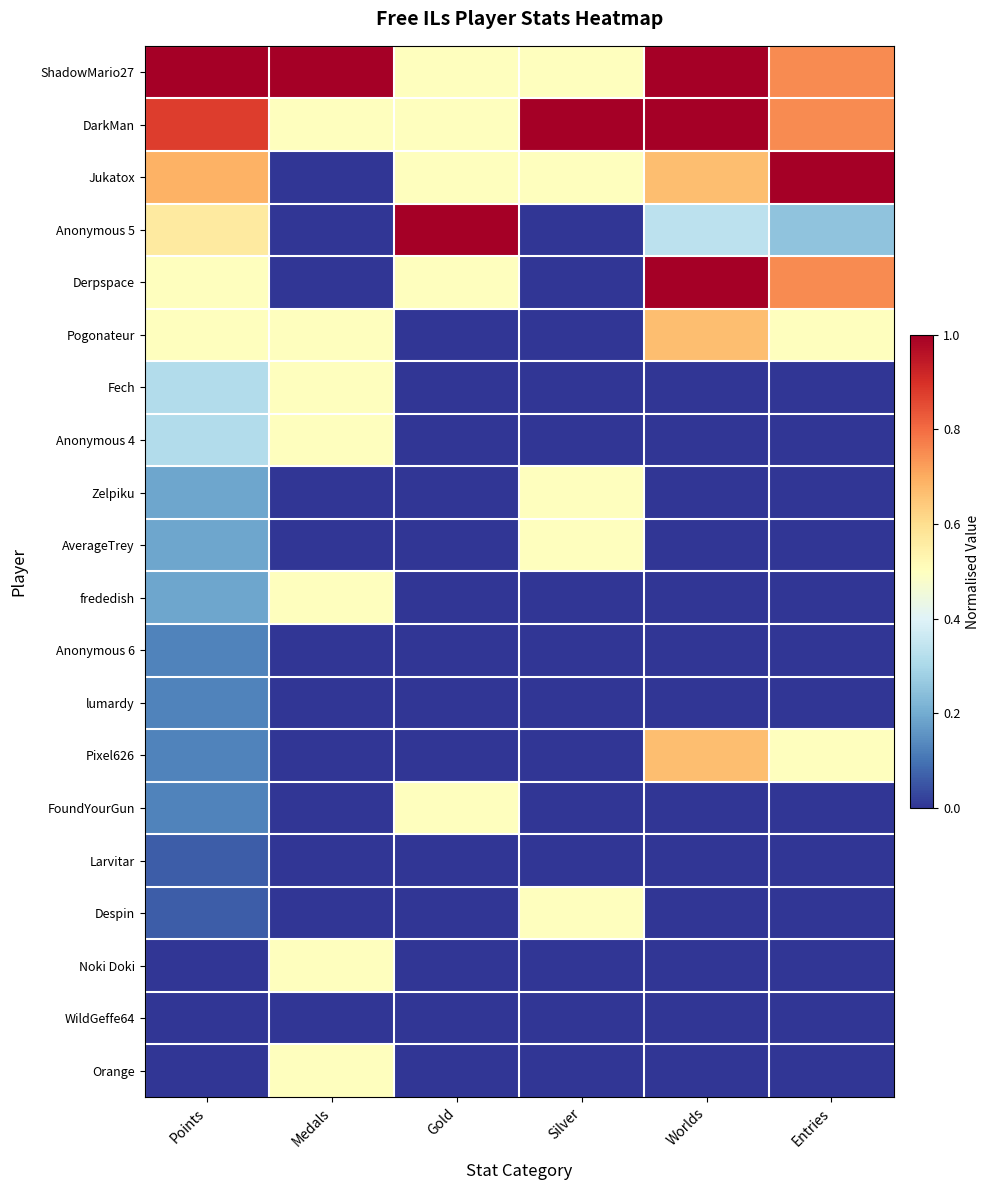

Reading left to right, list all the values displayed in this chart.

ShadowMario27: Points=1.0	Medals=1.0	Gold=0.5	Silver=0.5	Worlds=1.0	Entries=0.8
DarkMan: Points=0.9	Medals=0.5	Gold=0.5	Silver=1.0	Worlds=1.0	Entries=0.8
Jukatox: Points=0.7	Medals=0.0	Gold=0.5	Silver=0.5	Worlds=0.7	Entries=1.0
Anonymous 5: Points=0.6	Medals=0.0	Gold=1.0	Silver=0.0	Worlds=0.3	Entries=0.2
Derpspace: Points=0.5	Medals=0.0	Gold=0.5	Silver=0.0	Worlds=1.0	Entries=0.8
Pogonateur: Points=0.5	Medals=0.5	Gold=0.0	Silver=0.0	Worlds=0.7	Entries=0.5
Fech: Points=0.3	Medals=0.5	Gold=0.0	Silver=0.0	Worlds=0.0	Entries=0.0
Anonymous 4: Points=0.3	Medals=0.5	Gold=0.0	Silver=0.0	Worlds=0.0	Entries=0.0
Zelpiku: Points=0.2	Medals=0.0	Gold=0.0	Silver=0.5	Worlds=0.0	Entries=0.0
AverageTrey: Points=0.2	Medals=0.0	Gold=0.0	Silver=0.5	Worlds=0.0	Entries=0.0
frededish: Points=0.2	Medals=0.5	Gold=0.0	Silver=0.0	Worlds=0.0	Entries=0.0
Anonymous 6: Points=0.1	Medals=0.0	Gold=0.0	Silver=0.0	Worlds=0.0	Entries=0.0
lumardy: Points=0.1	Medals=0.0	Gold=0.0	Silver=0.0	Worlds=0.0	Entries=0.0
Pixel626: Points=0.1	Medals=0.0	Gold=0.0	Silver=0.0	Worlds=0.7	Entries=0.5
FoundYourGun: Points=0.1	Medals=0.0	Gold=0.5	Silver=0.0	Worlds=0.0	Entries=0.0
Larvitar: Points=0.1	Medals=0.0	Gold=0.0	Silver=0.0	Worlds=0.0	Entries=0.0
Despin: Points=0.1	Medals=0.0	Gold=0.0	Silver=0.5	Worlds=0.0	Entries=0.0
Noki Doki: Points=0.0	Medals=0.5	Gold=0.0	Silver=0.0	Worlds=0.0	Entries=0.0
WildGeffe64: Points=0.0	Medals=0.0	Gold=0.0	Silver=0.0	Worlds=0.0	Entries=0.0
Orange: Points=0.0	Medals=0.5	Gold=0.0	Silver=0.0	Worlds=0.0	Entries=0.0